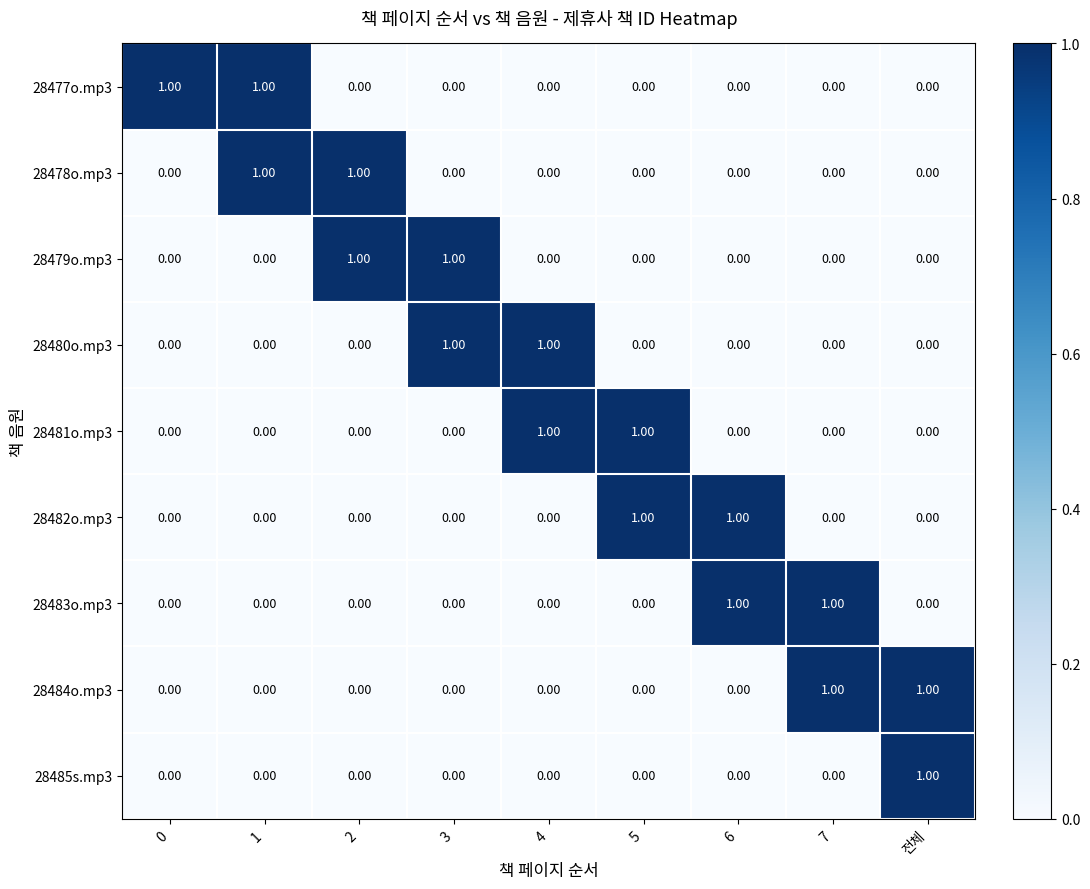

At how many categories does at least one series exceed 0?

9